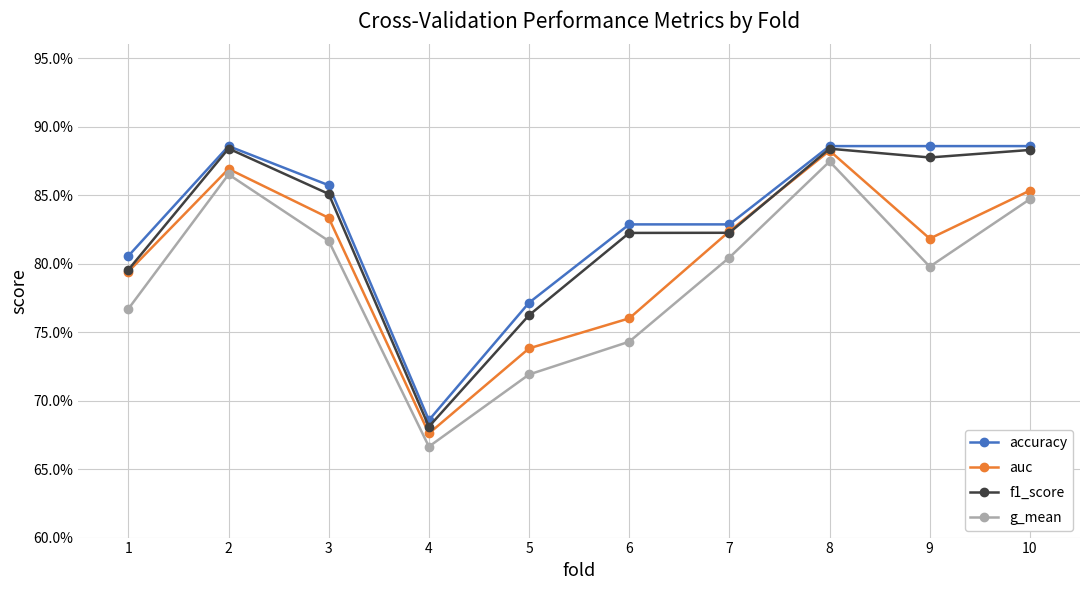

What value does the accuracy series have at 7?

0.8